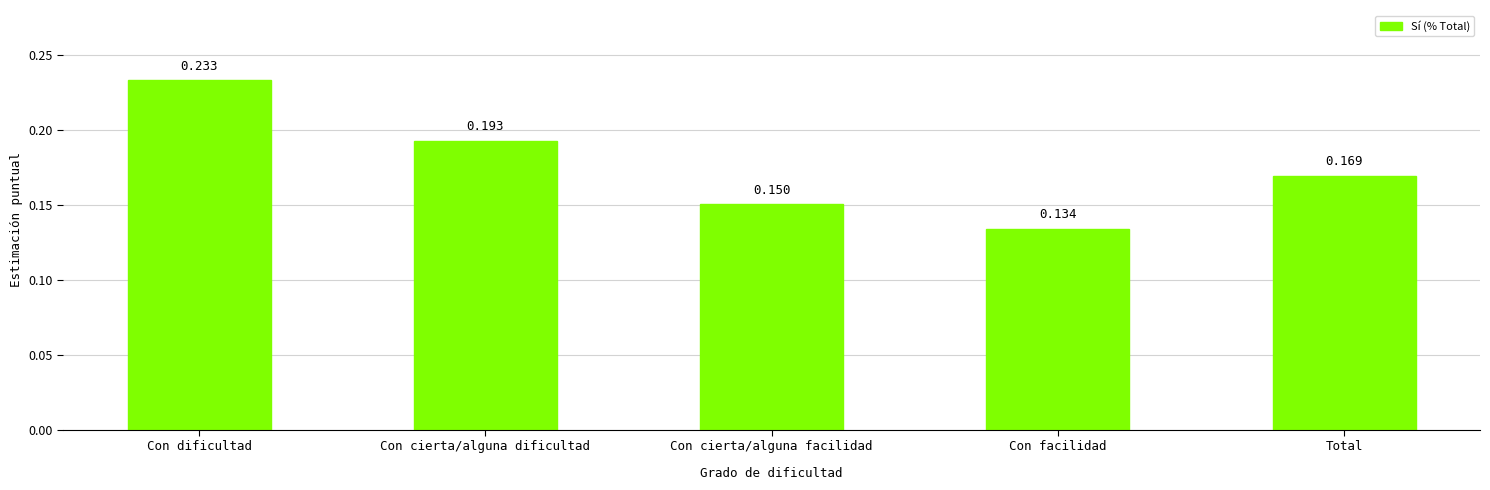

What position from the right is Con dificultad?

5